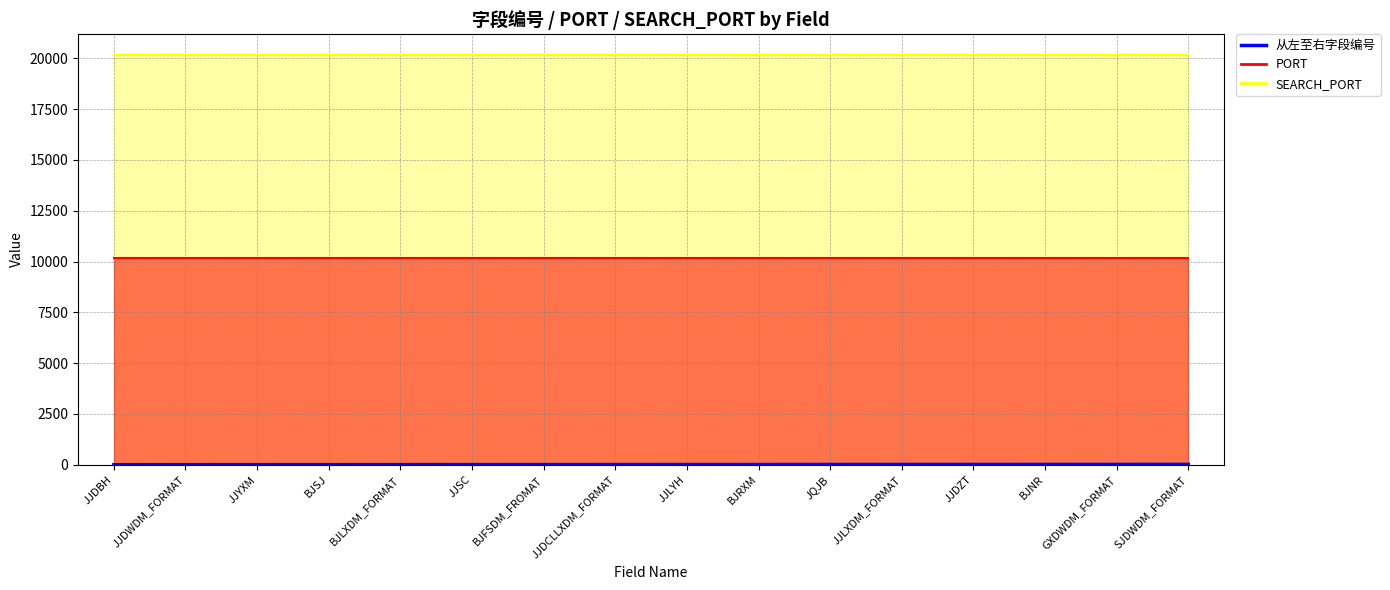

What is the sum of all PORT values?

162880